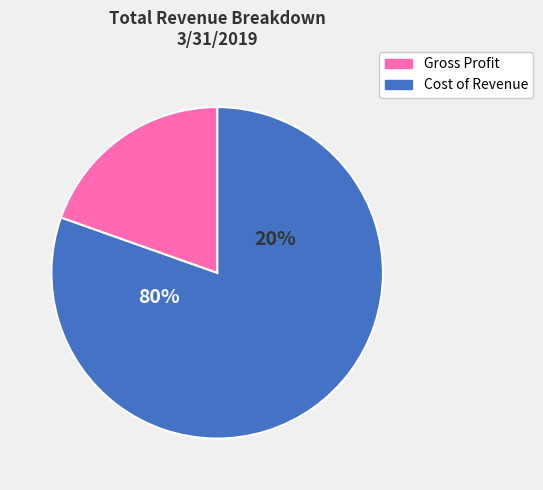

How many segments does this pie chart have?

2